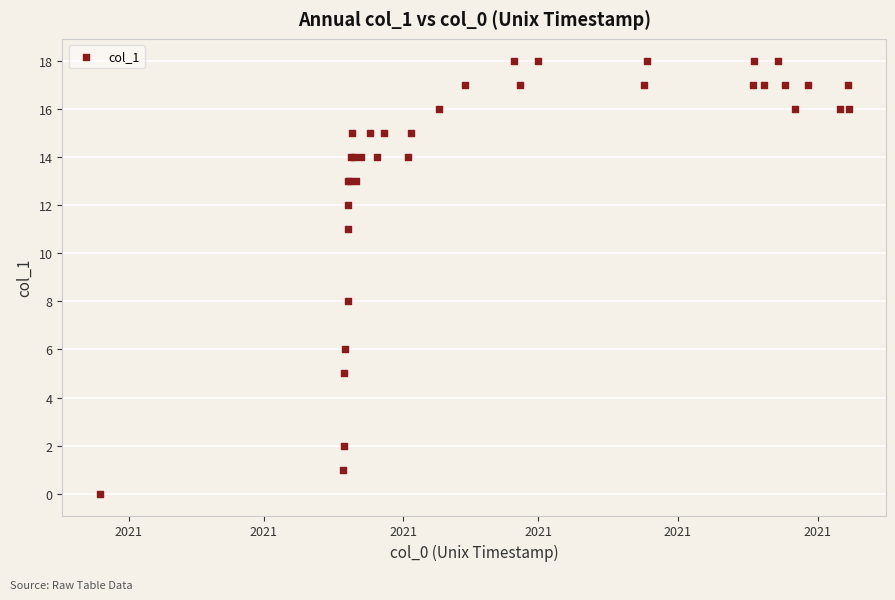

What Y value in the scatter plot is closest to 9?

8